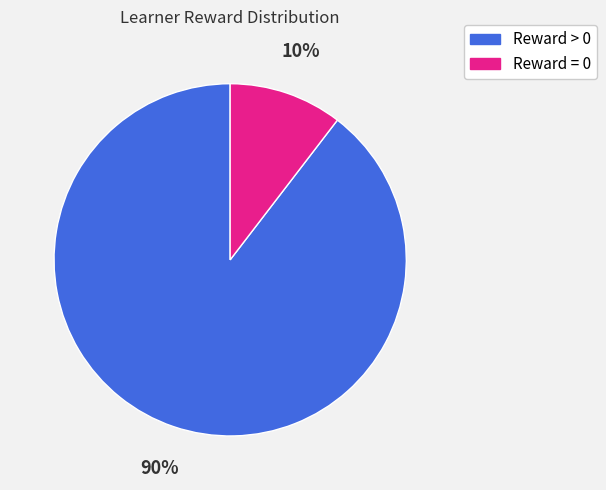

Is there a majority slice in this chart?

Yes